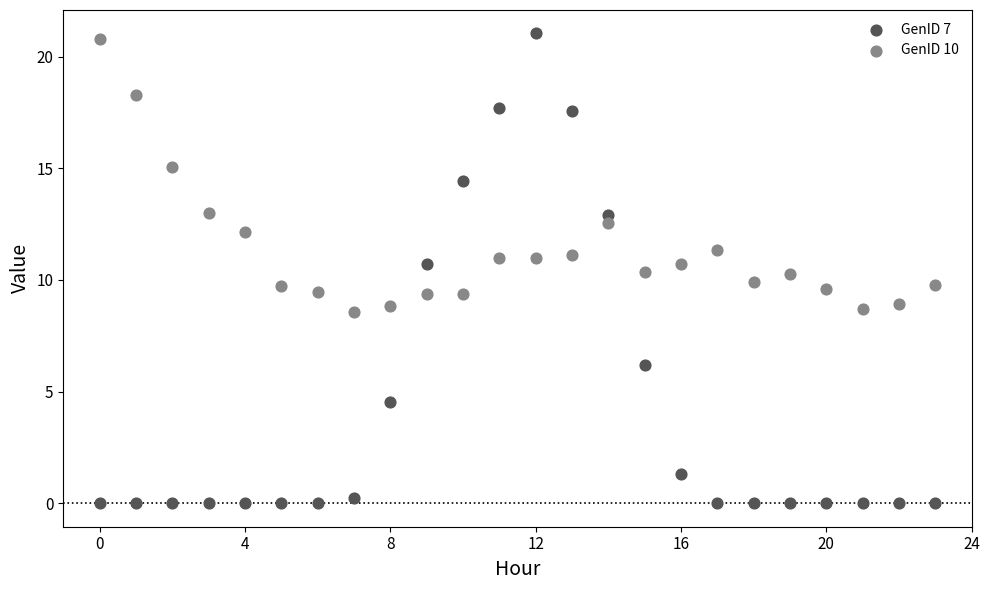

Across all data points, what is the range of Y values (max minus min)?

21.0